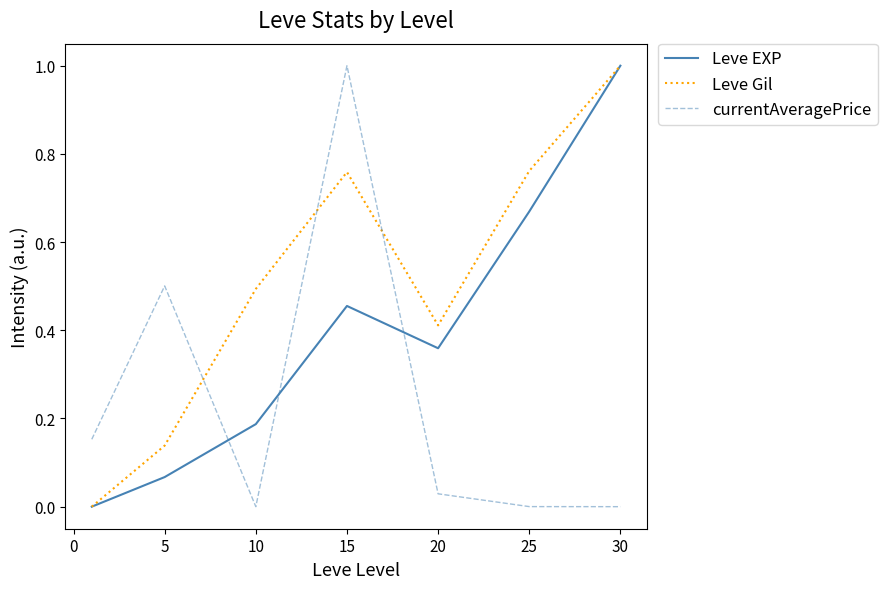

Rank the series by their average value, from lowest to highest.

currentAveragePrice, Leve EXP, Leve Gil